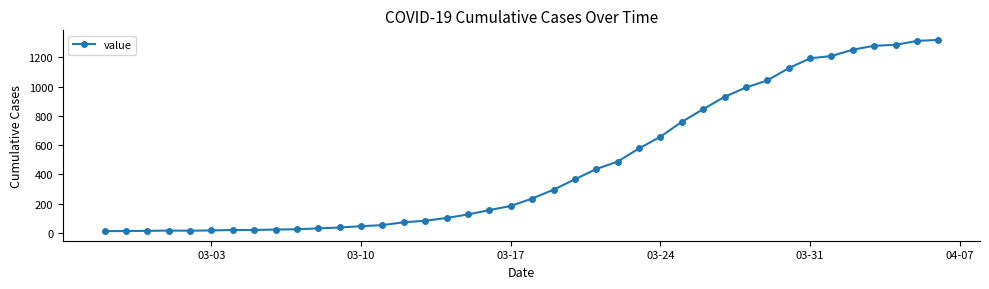

Is this an area chart (filled region under the line)?

No